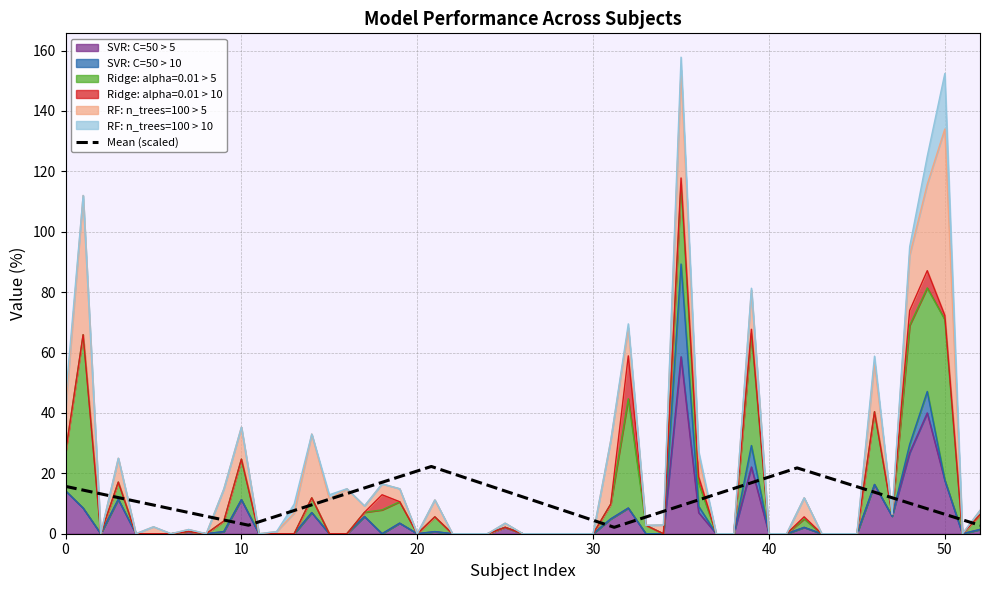

How many interior local valleys (lower than both neighbors) does the data have?

2